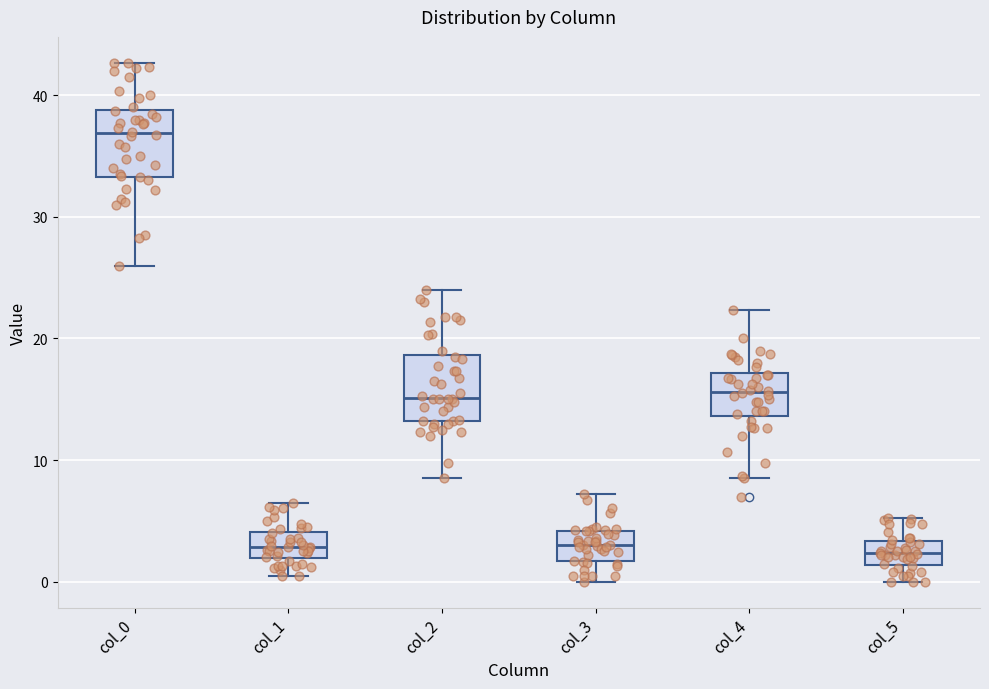

Which box has the highest median line?

col_0